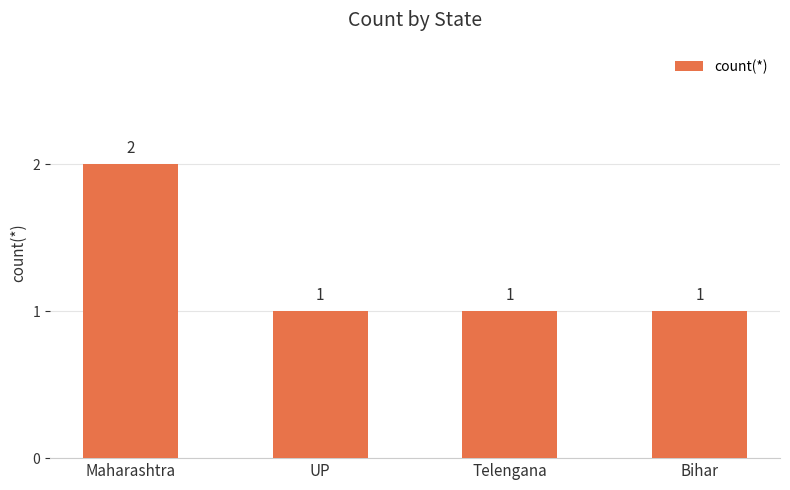

Which category has the highest value across all series?

Maharashtra